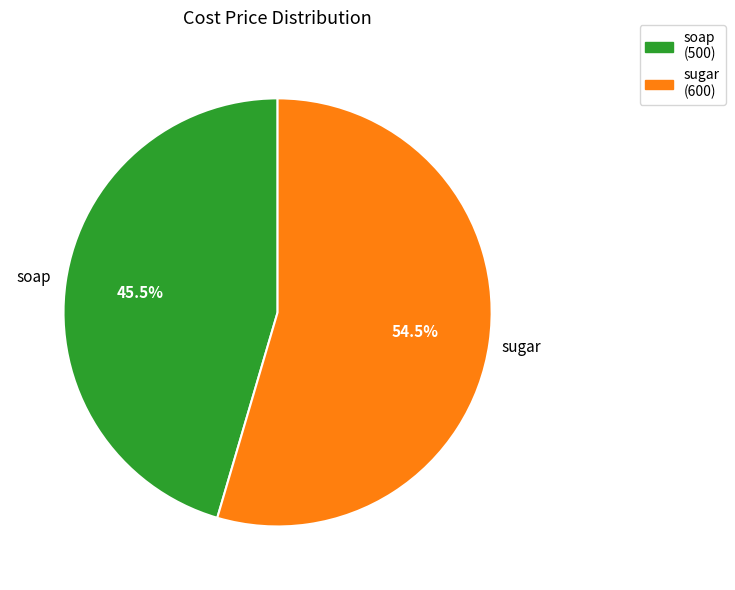

To the nearest percent, what is the difference between the largest and smallest slice percentages?

9%